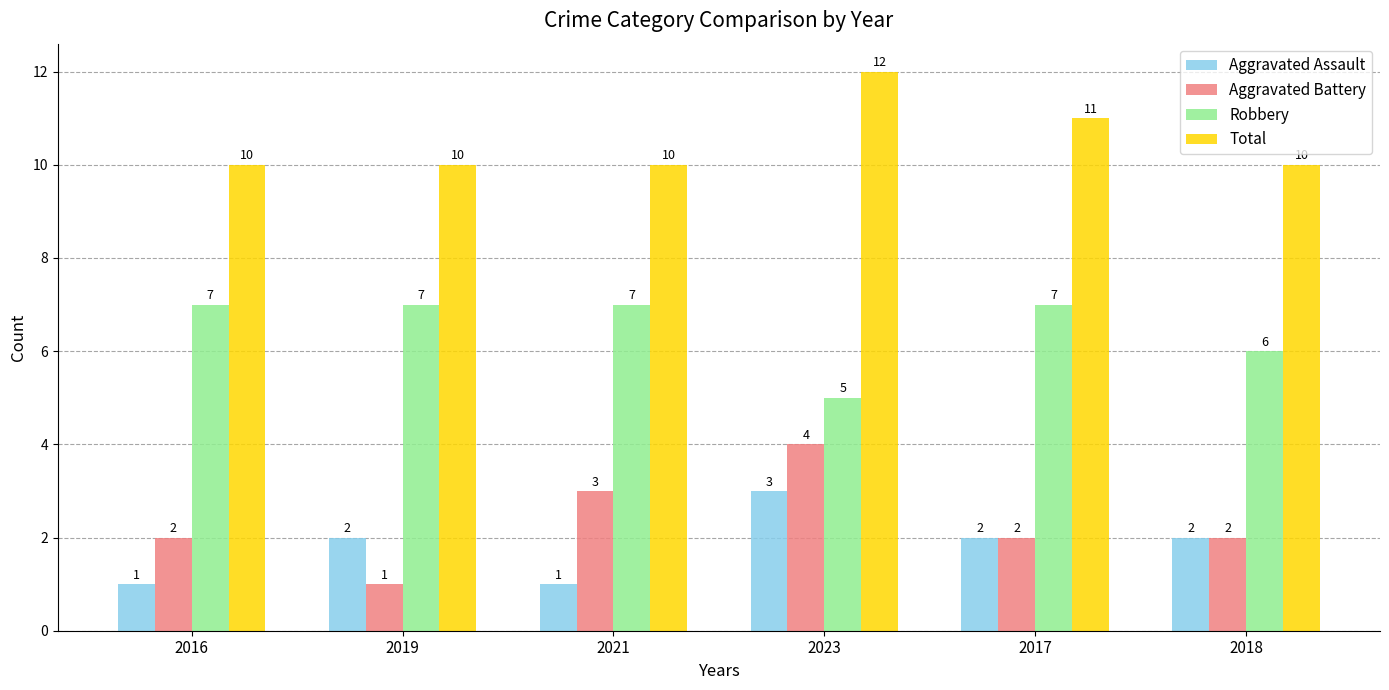

What is the label of the 3rd bar from the right?

2023